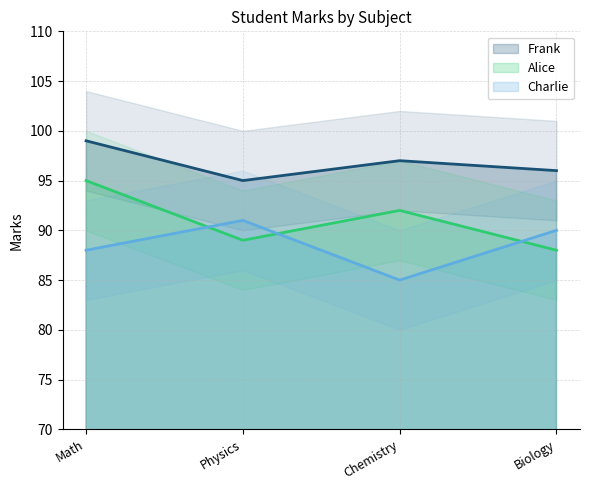

What is the highest value of the Frank series?

99